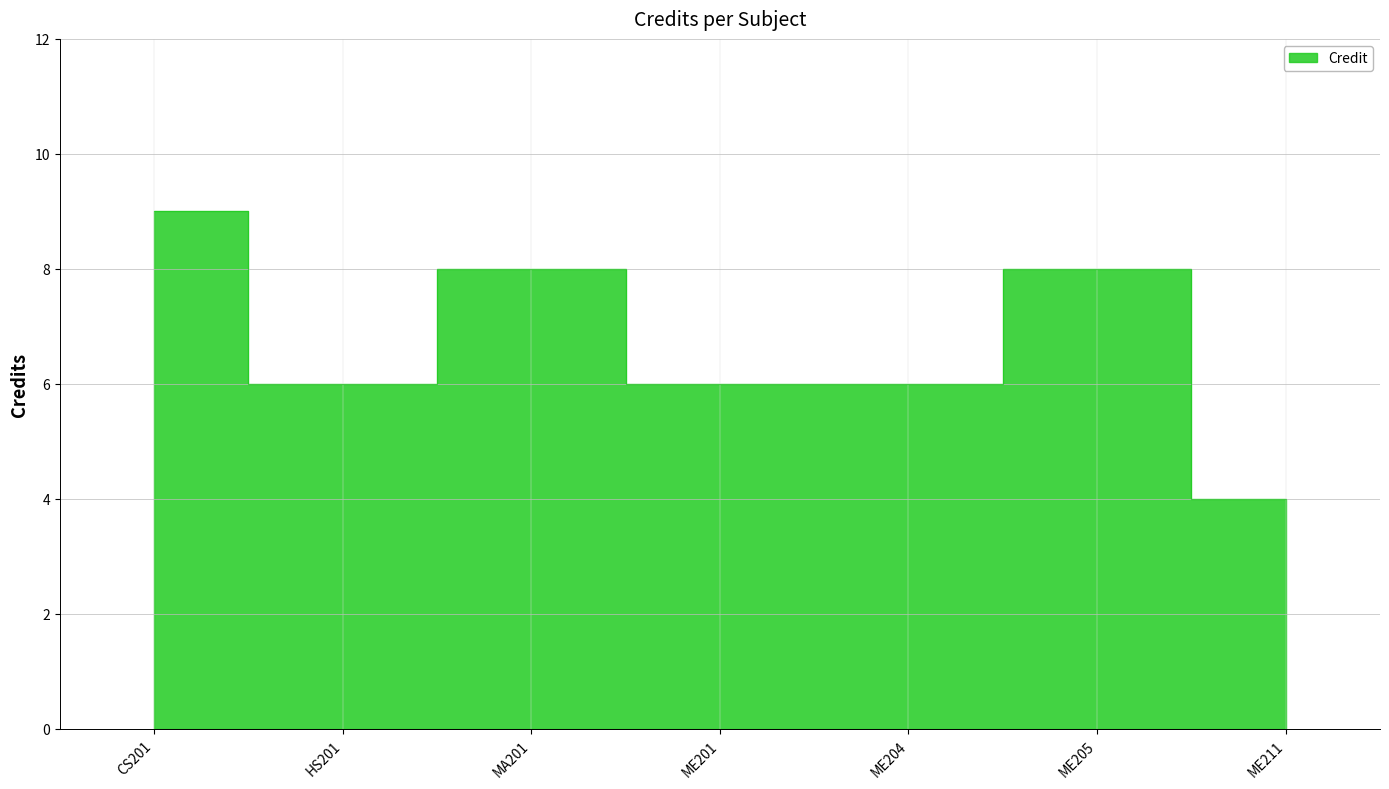

Which has a higher value, ME201 or ME204?

ME201